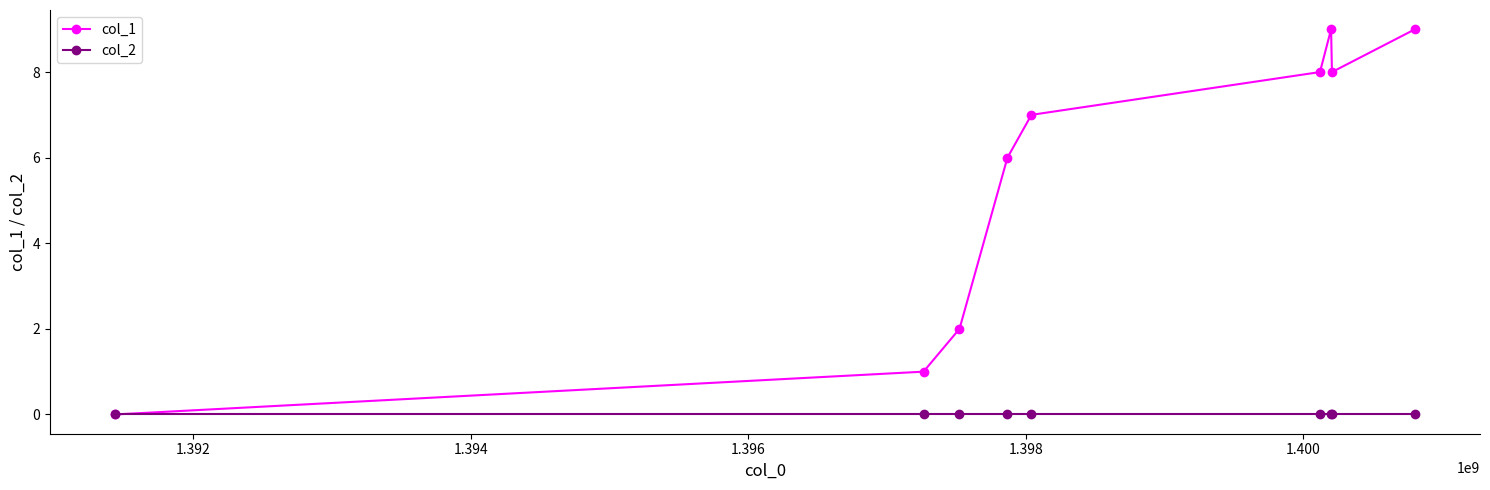

Which series has the largest total across all categories?

col_1